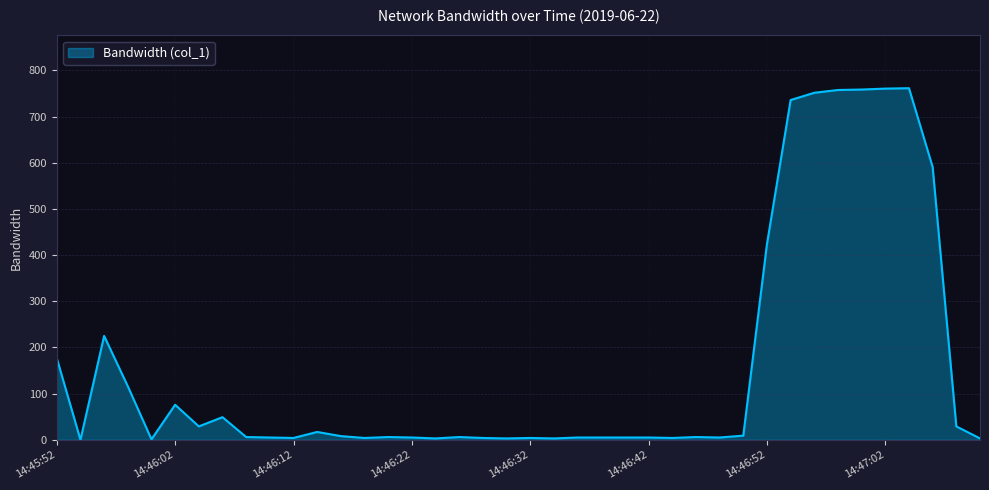

Does the chart have visible grid lines?

Yes